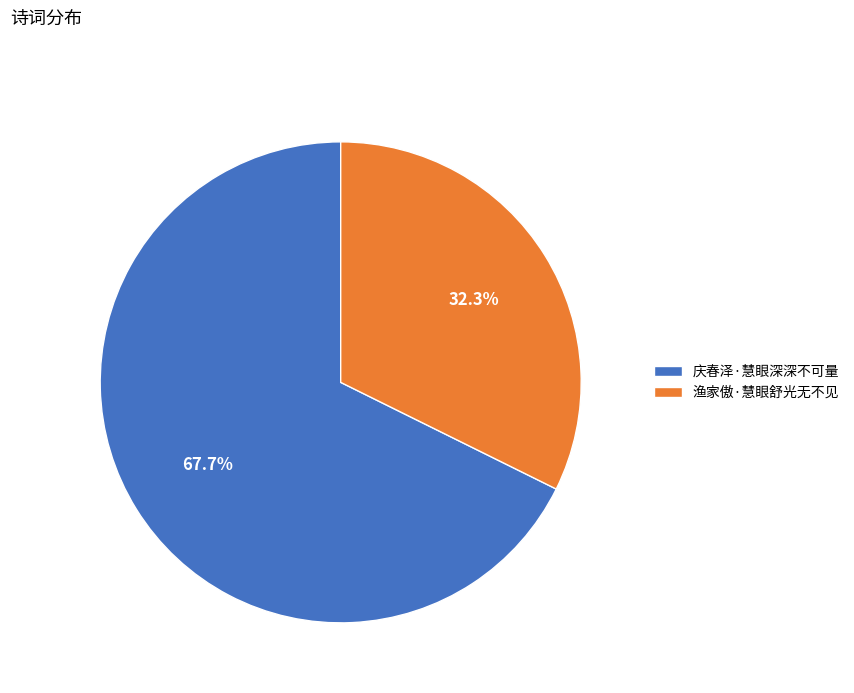

What is the total percentage of 庆春泽·慧眼深深不可量 and 渔家傲·慧眼舒光无不见?

100.0%